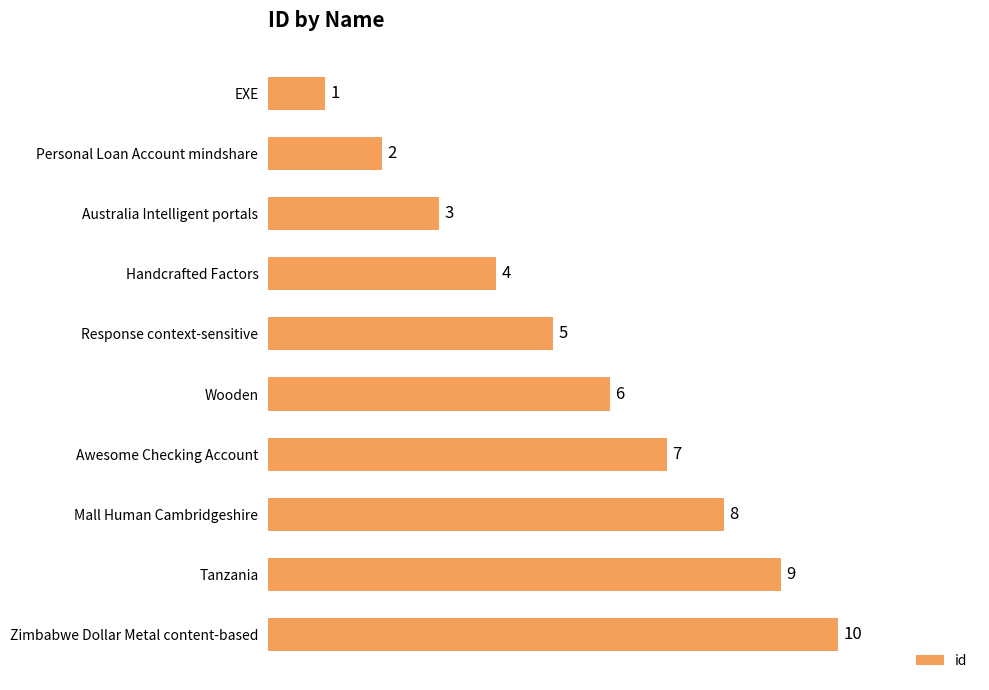

The value at Response context-sensitive is 2. True or false?

False